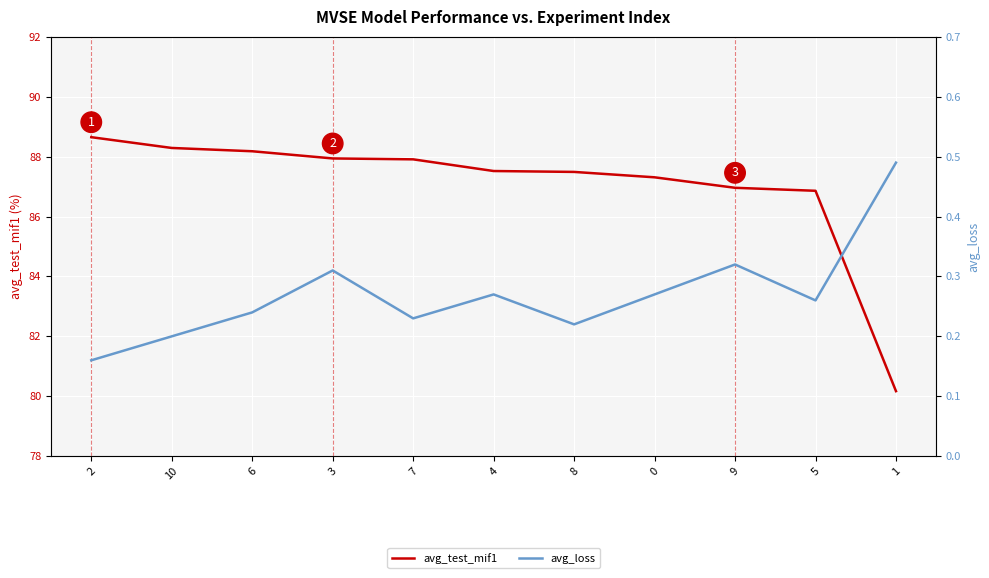

How many categories are shown in the chart?

11